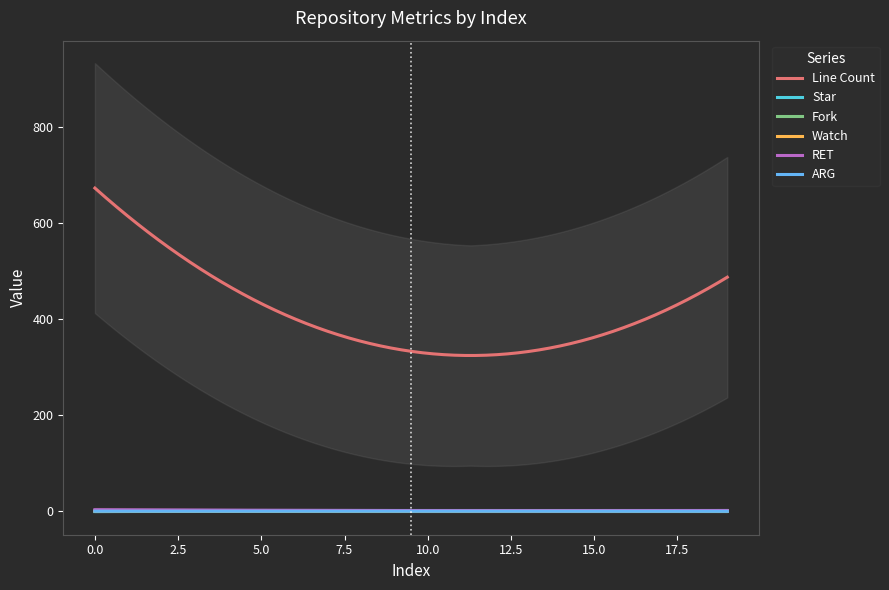

What is the sum of all RET values?

605.7